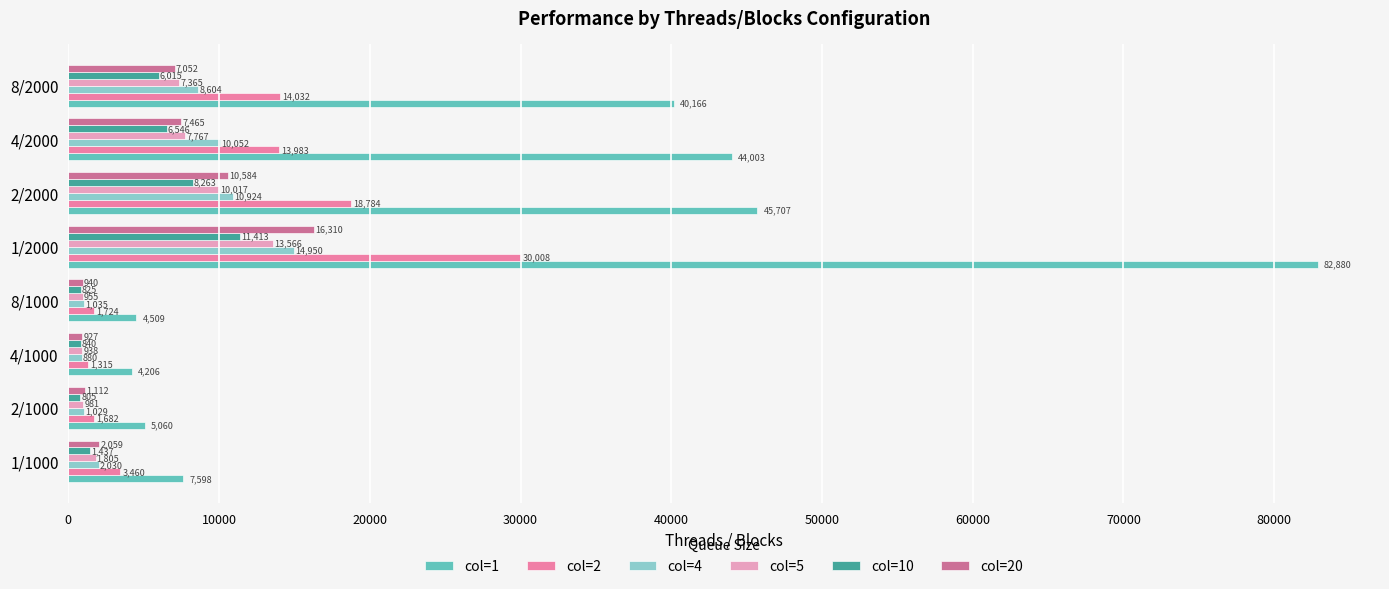

What is the average value of the col=10 series?

4518